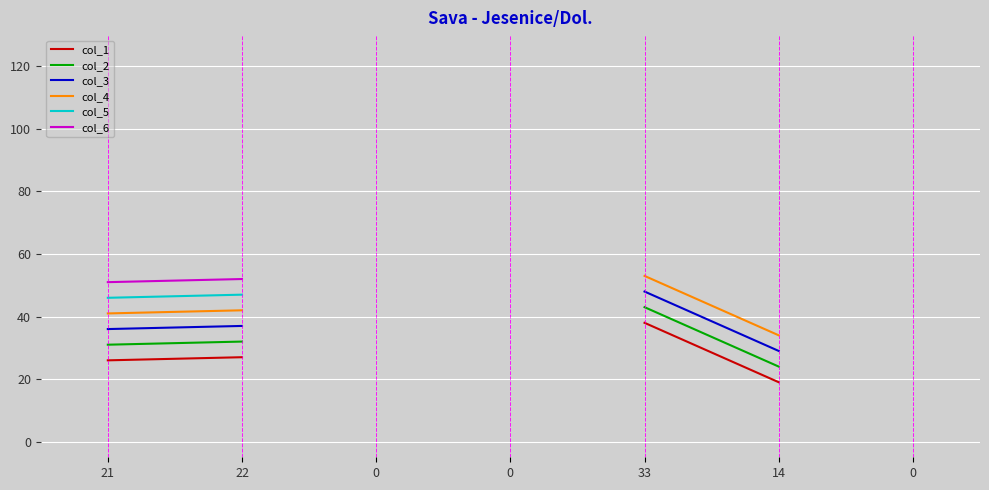

Is it true that col_5 equals 39.0 at 14?

True